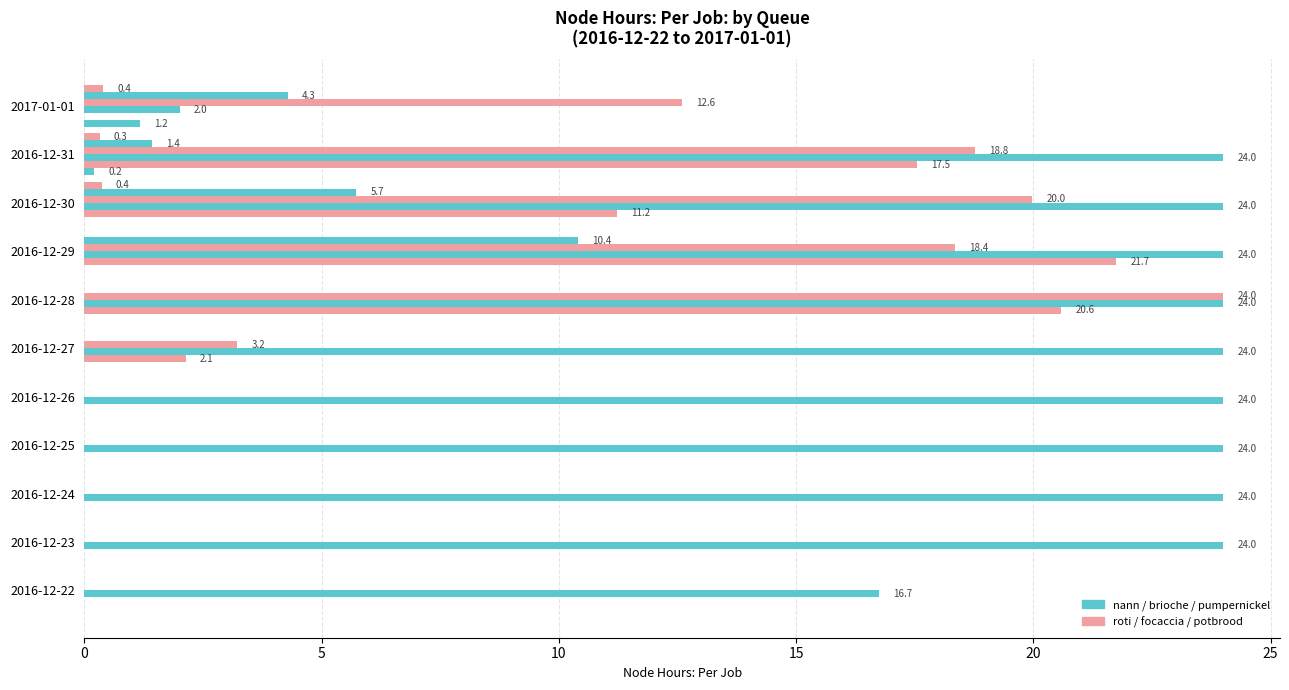

How many data points does each series have?

11